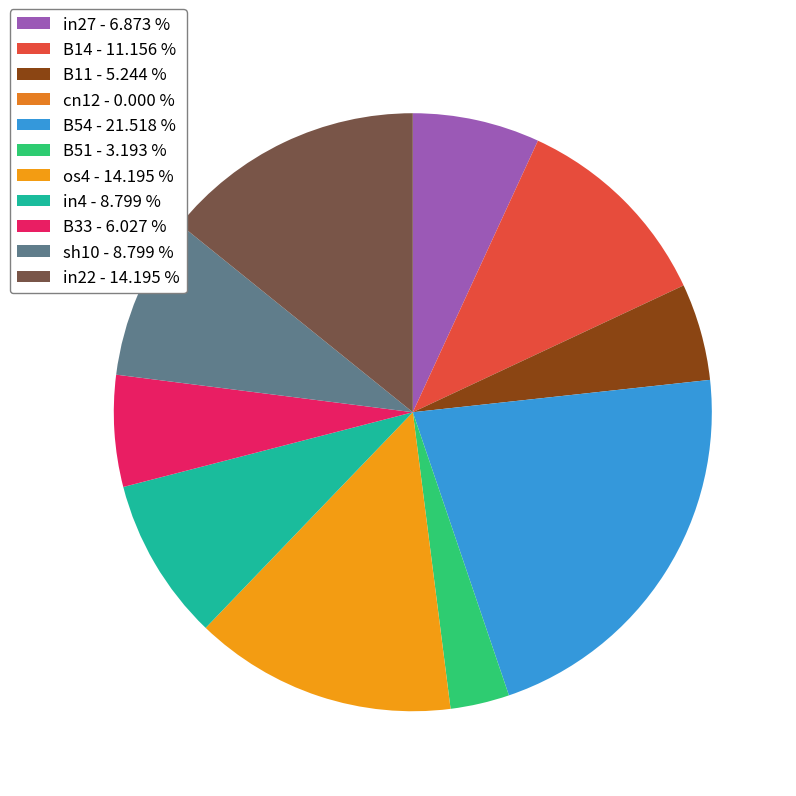

What percentage is the in4 slice, to the nearest percent?

9%